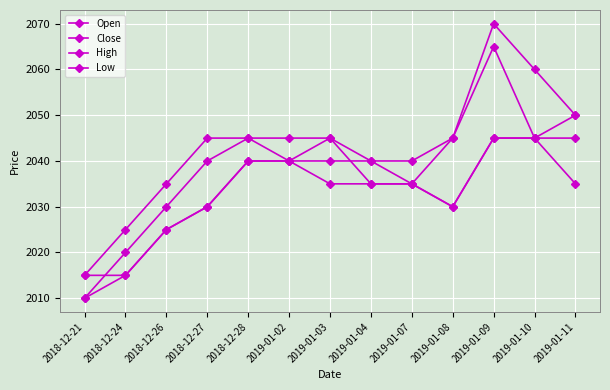

What position from the right is 2018-12-27?

10